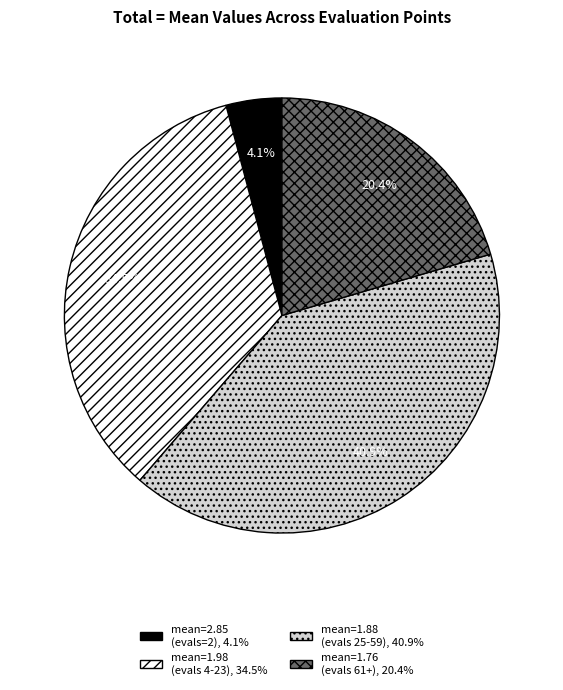

Combined, do mean=1.88 (evals 25-59), 40.9% and mean=1.76 (evals 61+), 20.4% account for over 50%?

Yes